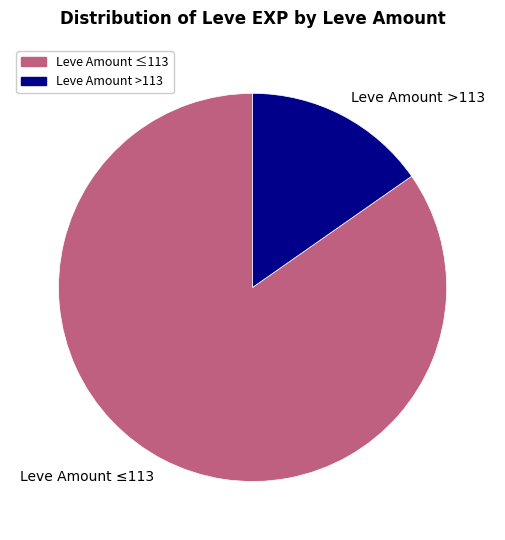

The Leve Amount ≤113 slice represents 95% of the pie. True or false?

False